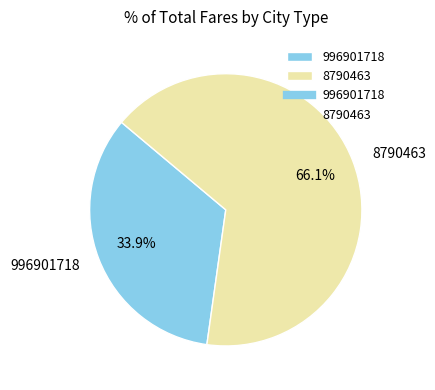

What portion of the pie excludes 996901718?

66.1%